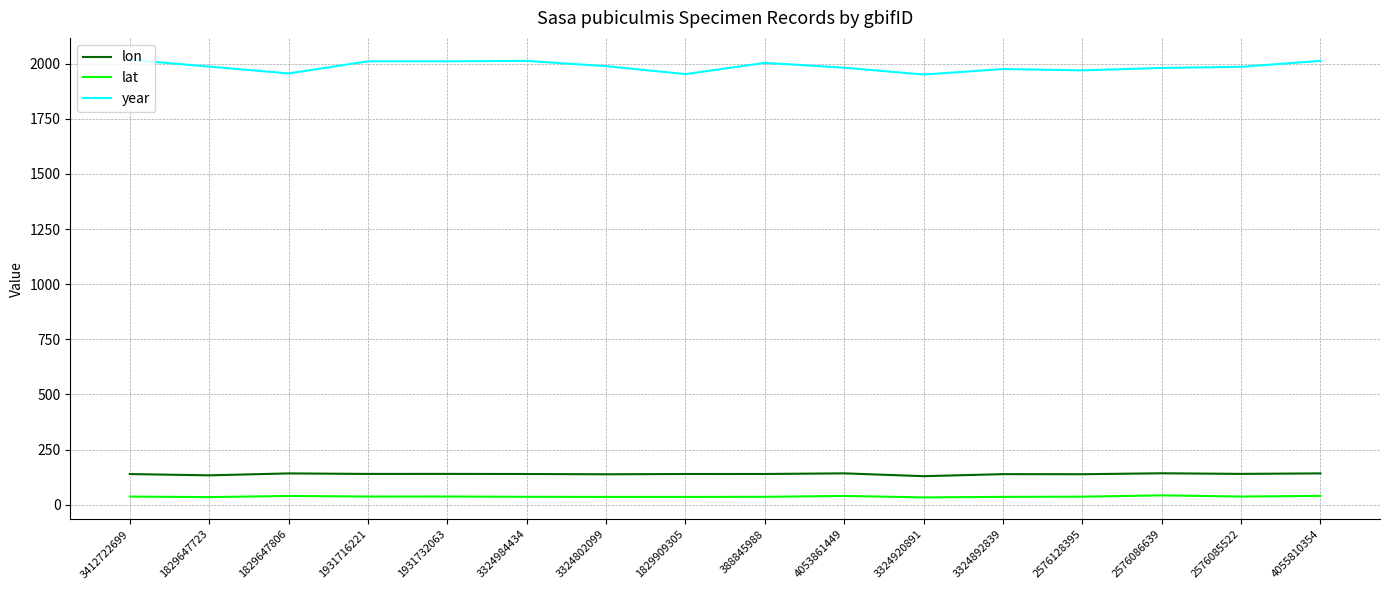

The year series shows 3054.4 at 1829909305. True or false?

False